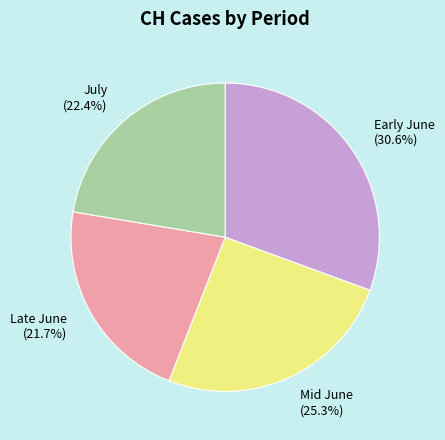

Does Late June (21.7%) account for over 50% of the chart?

No